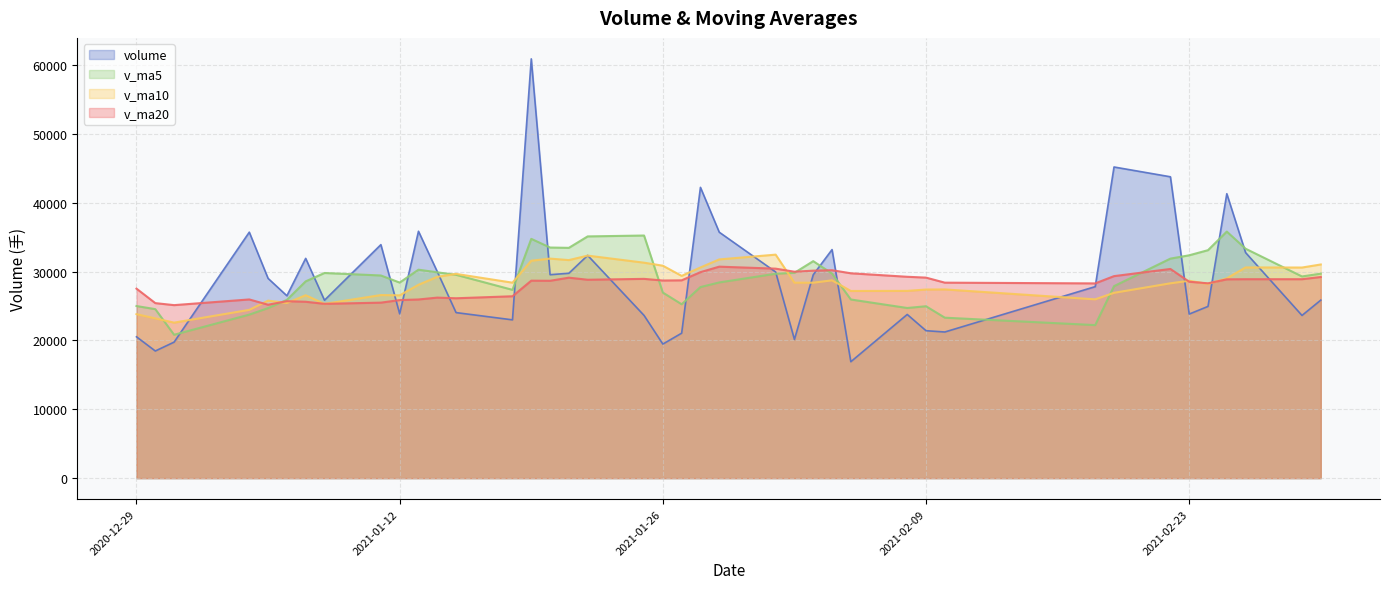

What is the approximate value of volume at 2021-02-25?

41331.9